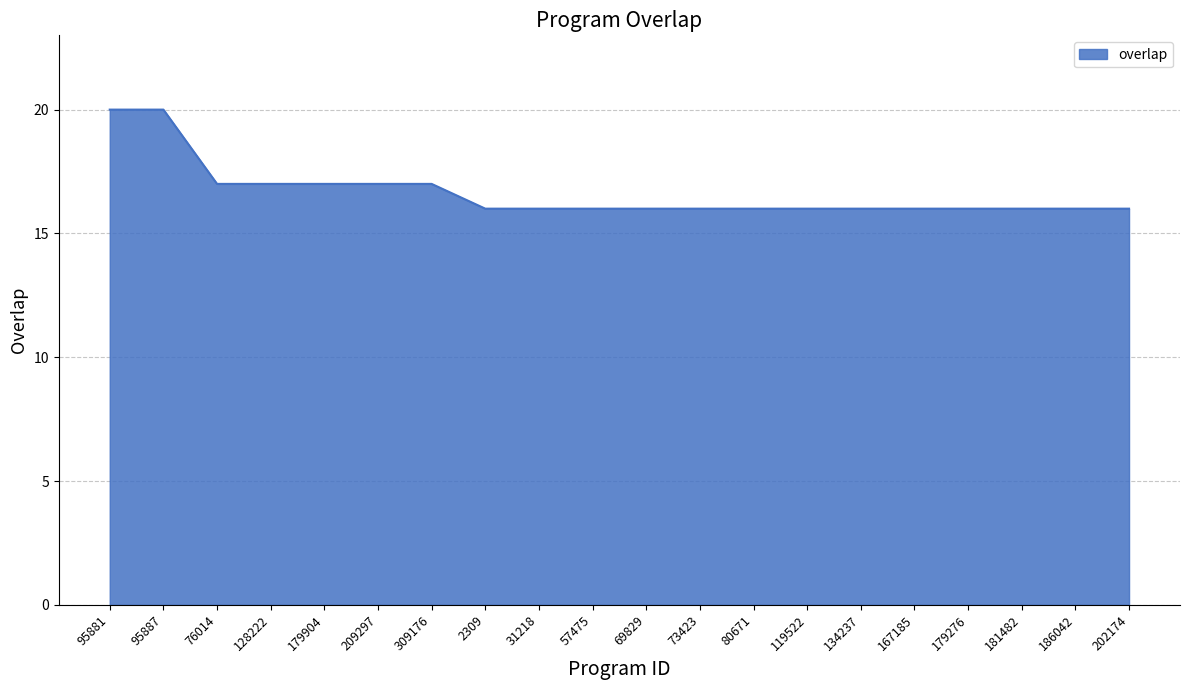

What is the difference between the maximum and minimum values?

4